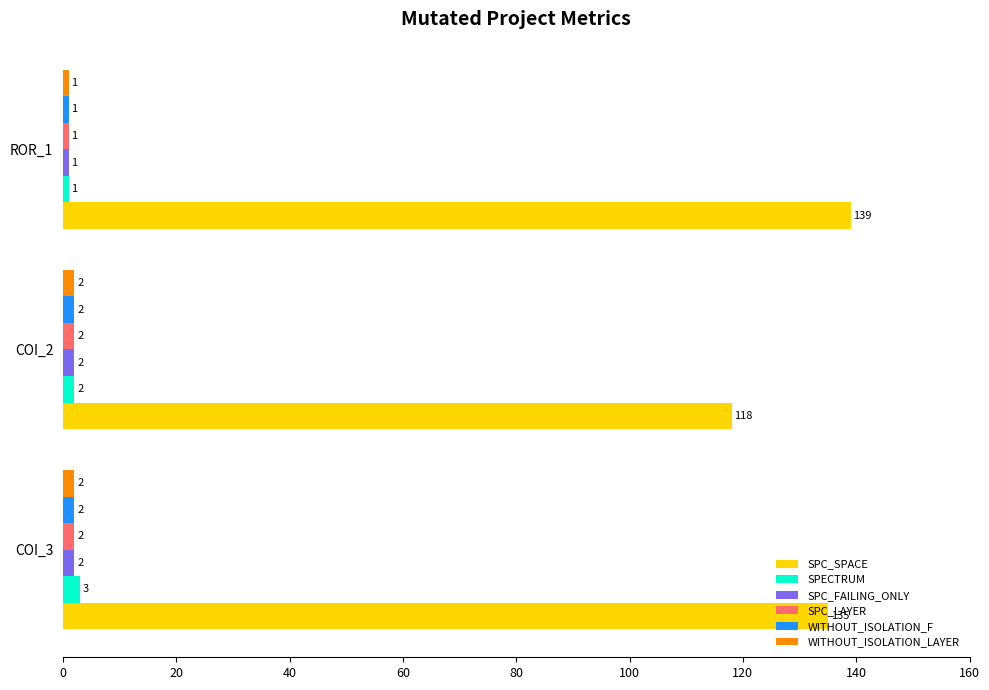

True or false: SPC_SPACE has a value of 135 at COI_3.

True